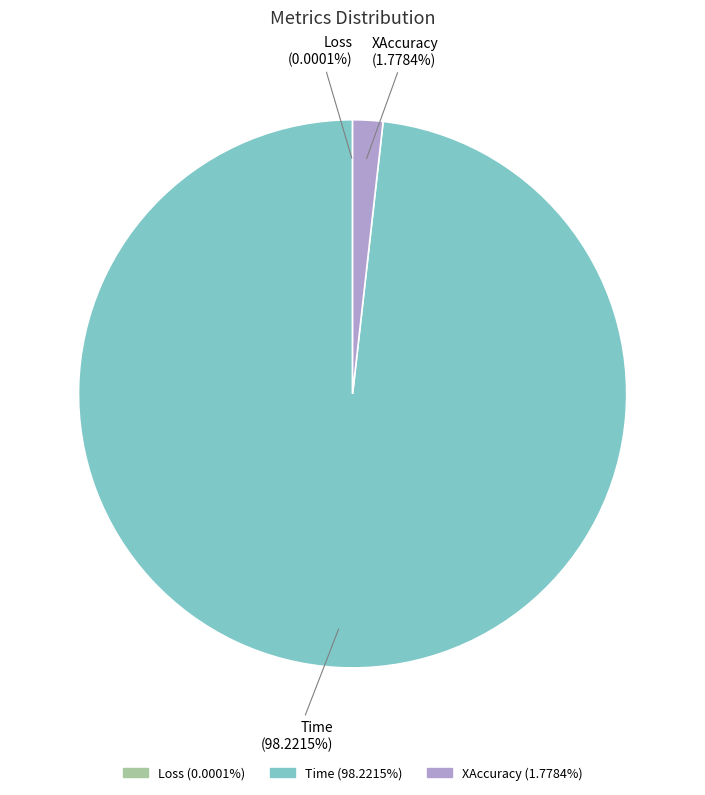

Is there any slice that represents more than half of the pie?

Yes